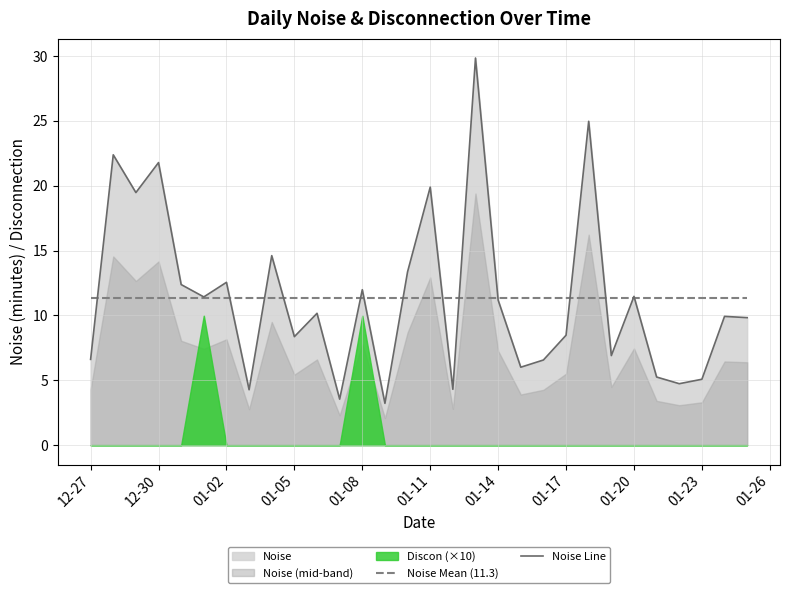

Which series has the largest range (max minus min)?

Noise Line